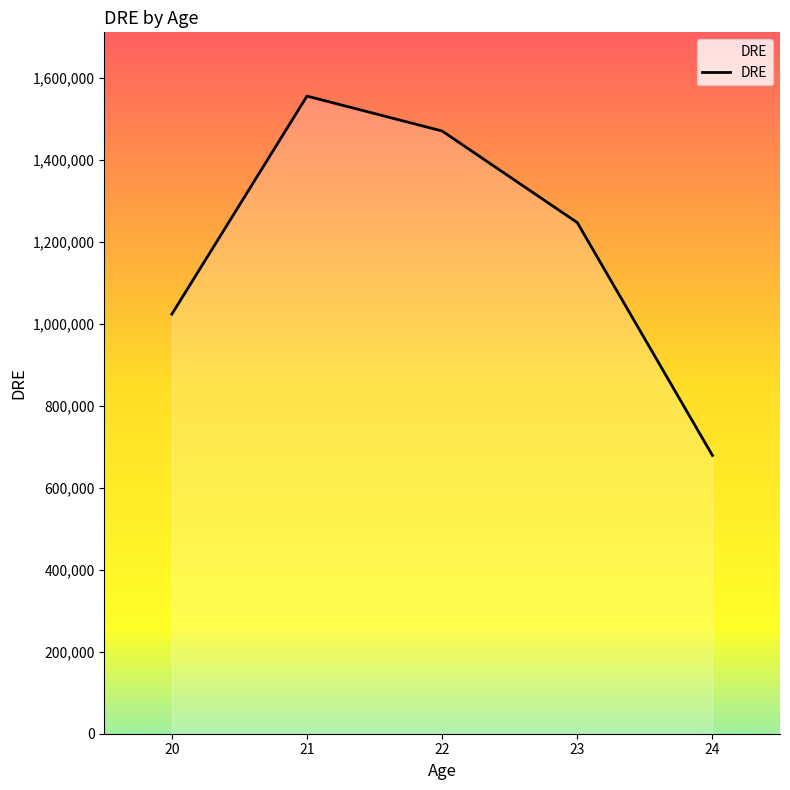

The chart shows a value of 566263 at 23. True or false?

False